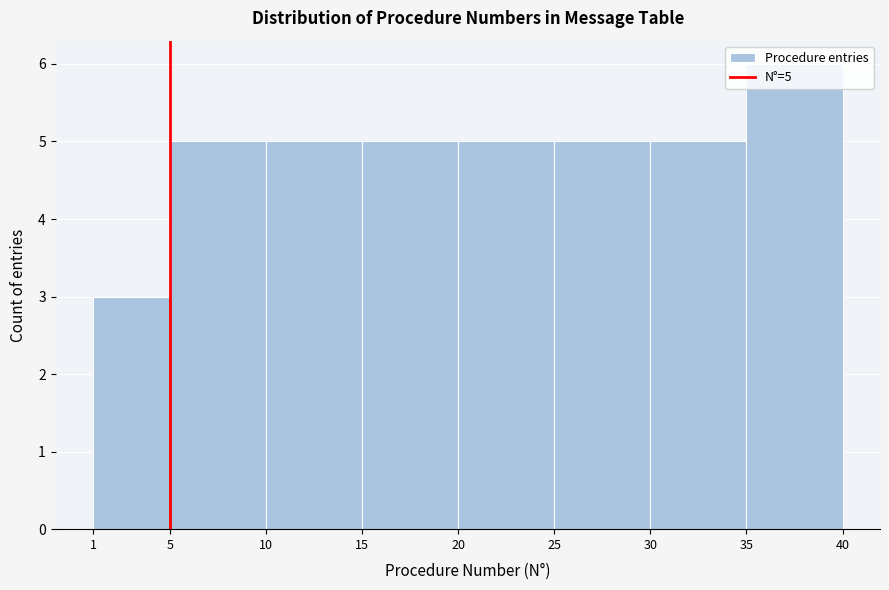

Over which range of the x-axis is the bar tallest?

35 to 40